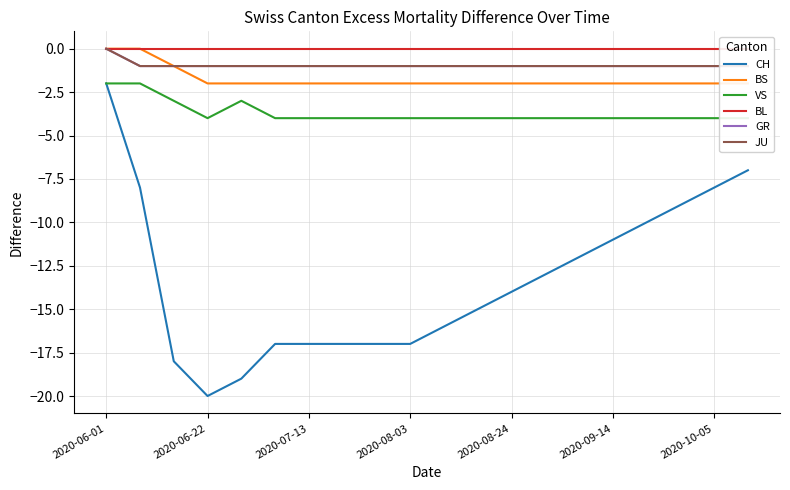

What is the lowest value of the VS series?

-4